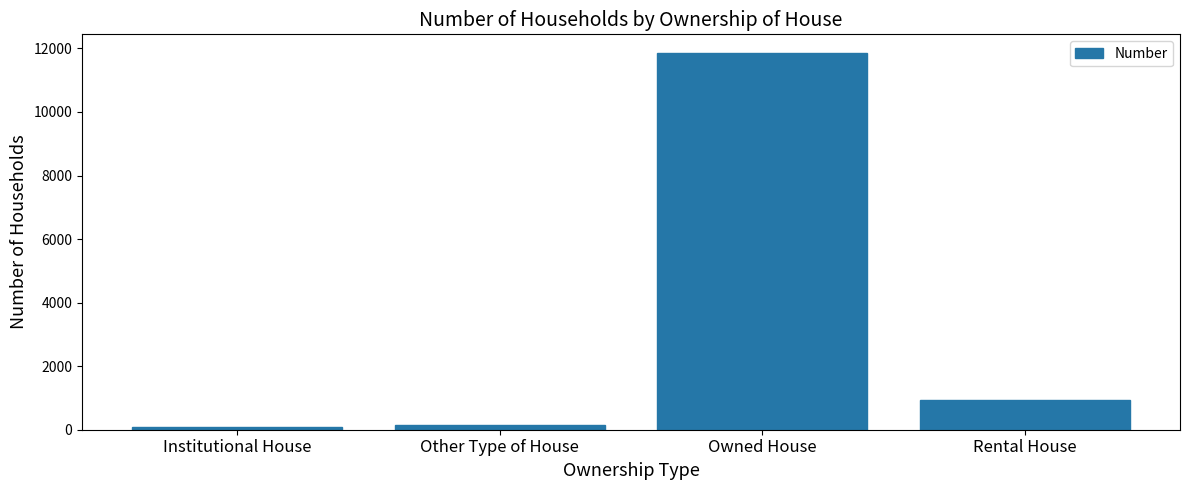

The chart shows a value of 6417 at Owned House. True or false?

False